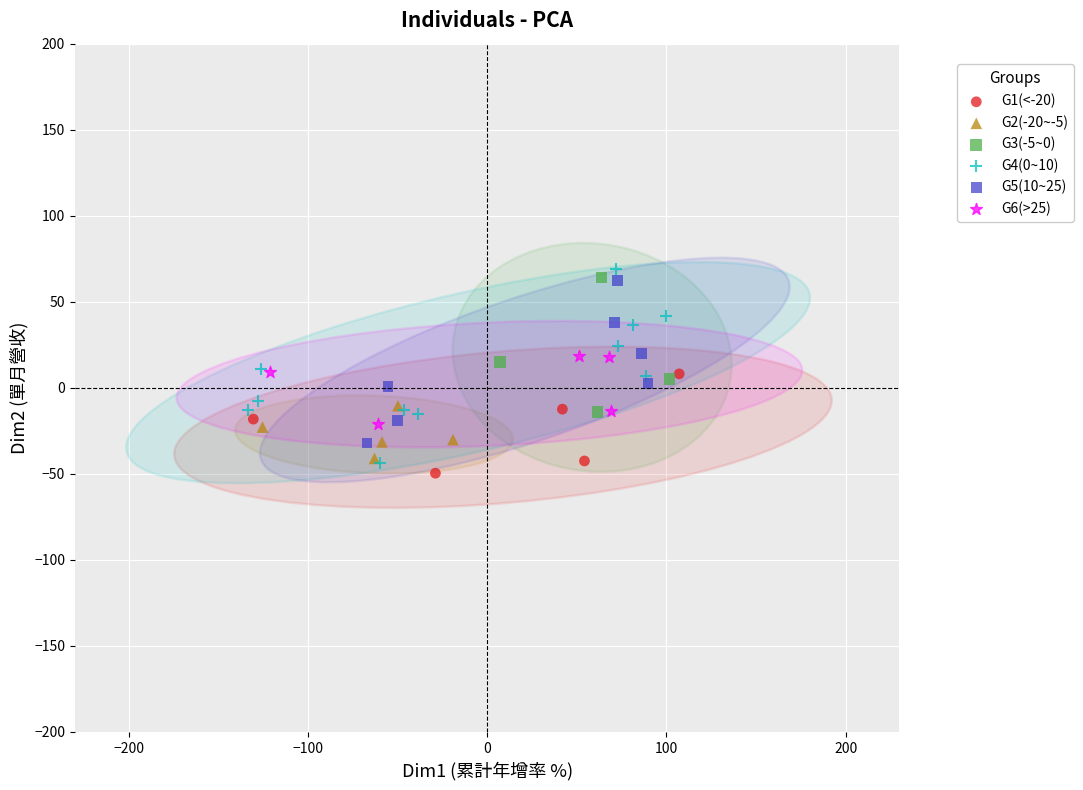

Which series reaches the minimum Y coordinate?

G1(<-20)